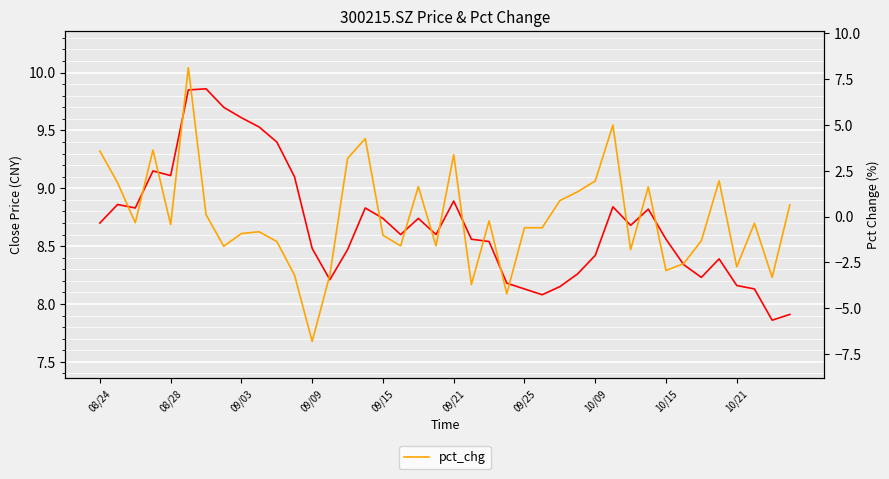

Where does the pct_chg series first go above 0?

08/24